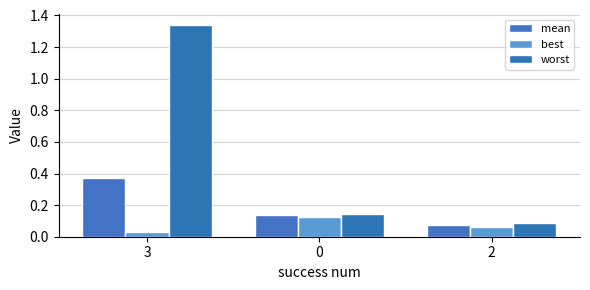

At which category is the sum across all series the highest?

3